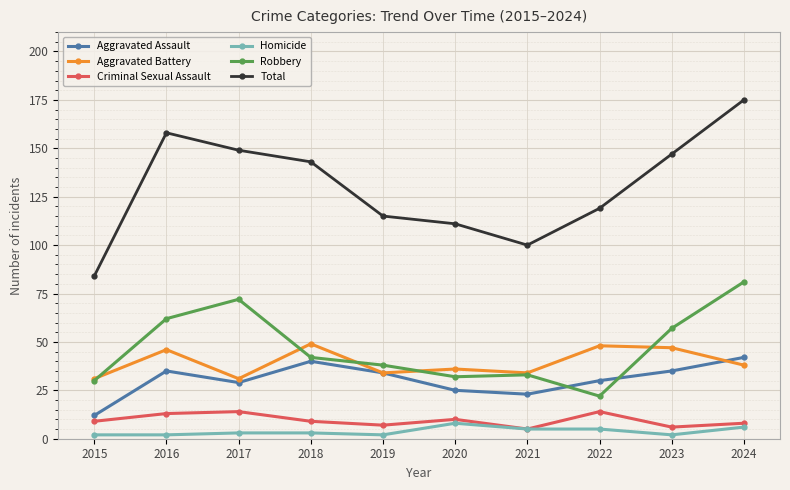

Is this an area chart (filled region under the line)?

No